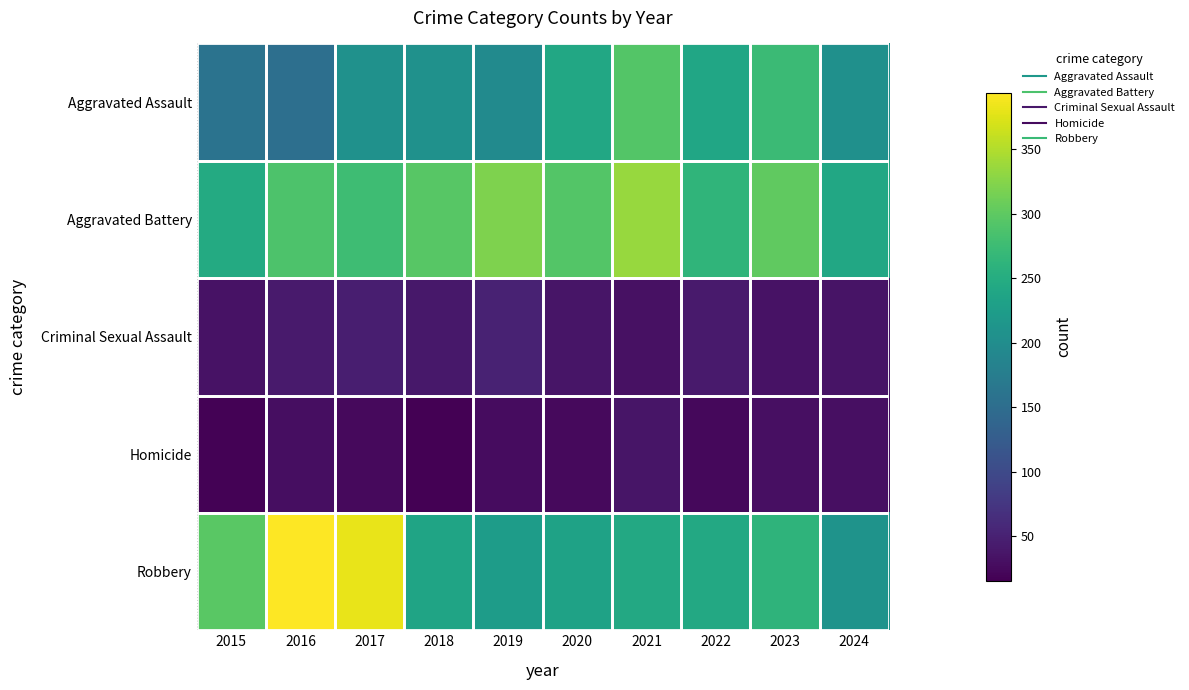

What is the total value across all series at 2023?

901